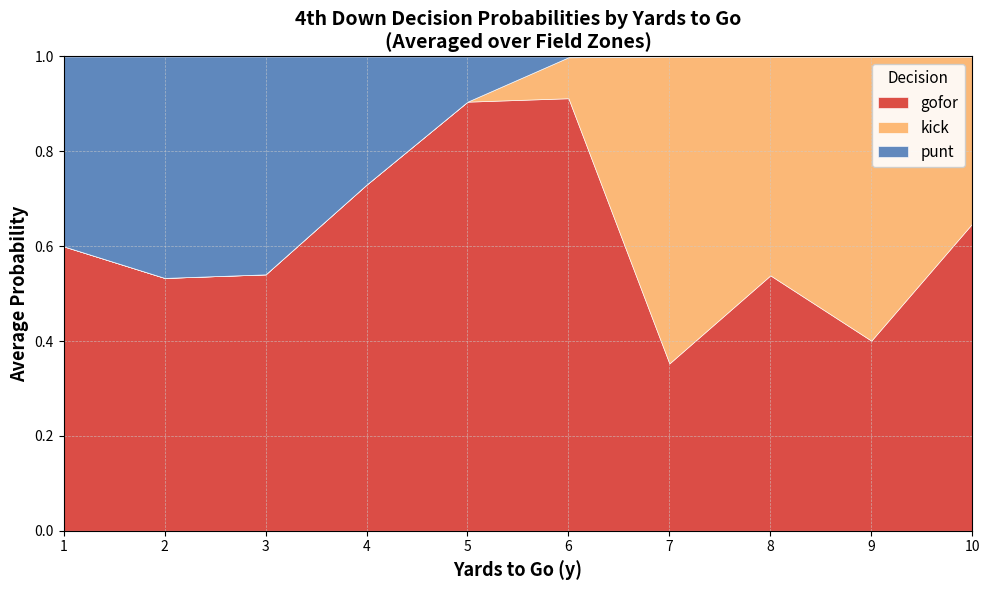

List the series in order of their peak value, lowest first.

punt, kick, gofor